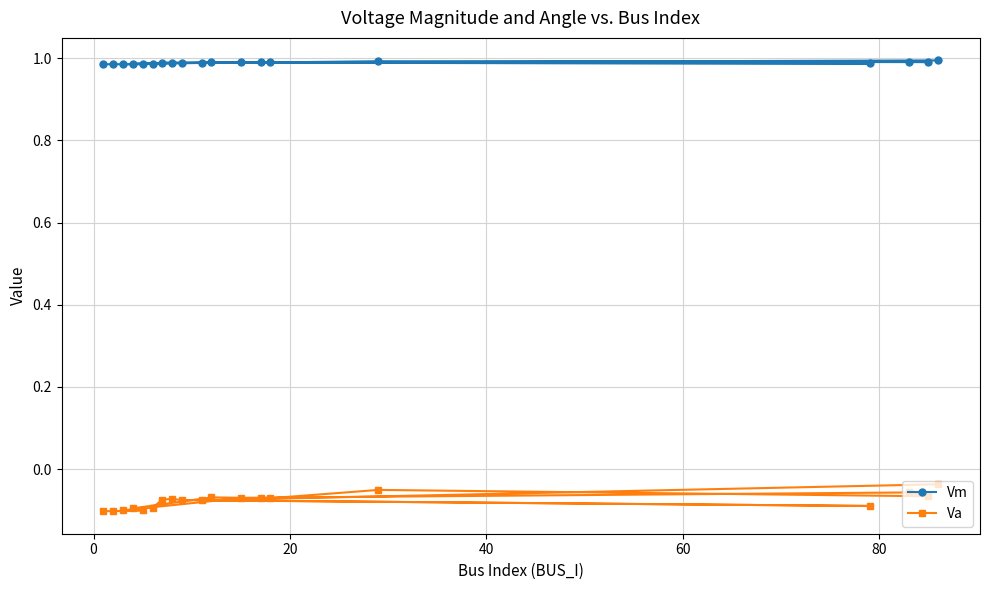

What is the difference between the maximum and minimum values in the Va series?

0.1